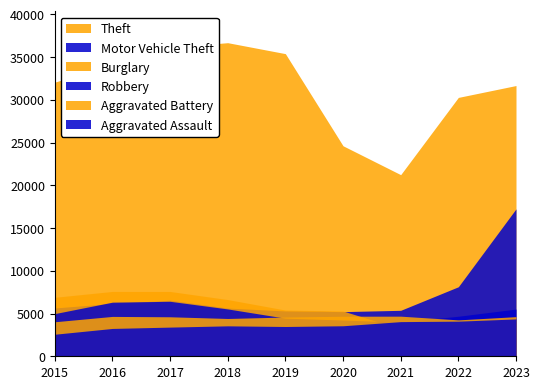

Reading left to right, transcribe all the data shown in this chart.

Theft: 32061	34179	36126	36682	35400	24623	21244	30281	31670
Motor Vehicle Theft: 5651	6184	6560	5644	5300	5222	5376	8132	17244
Burglary: 6901	7585	7582	6636	5409	5294	3207	4220	4221
Robbery: 4991	6330	6431	5536	4459	4241	3992	4682	5521
Aggravated Battery: 4036	4663	4620	4421	4589	4685	4692	4257	4635
Aggravated Assault: 2578	3255	3412	3560	3483	3569	4053	4107	4369